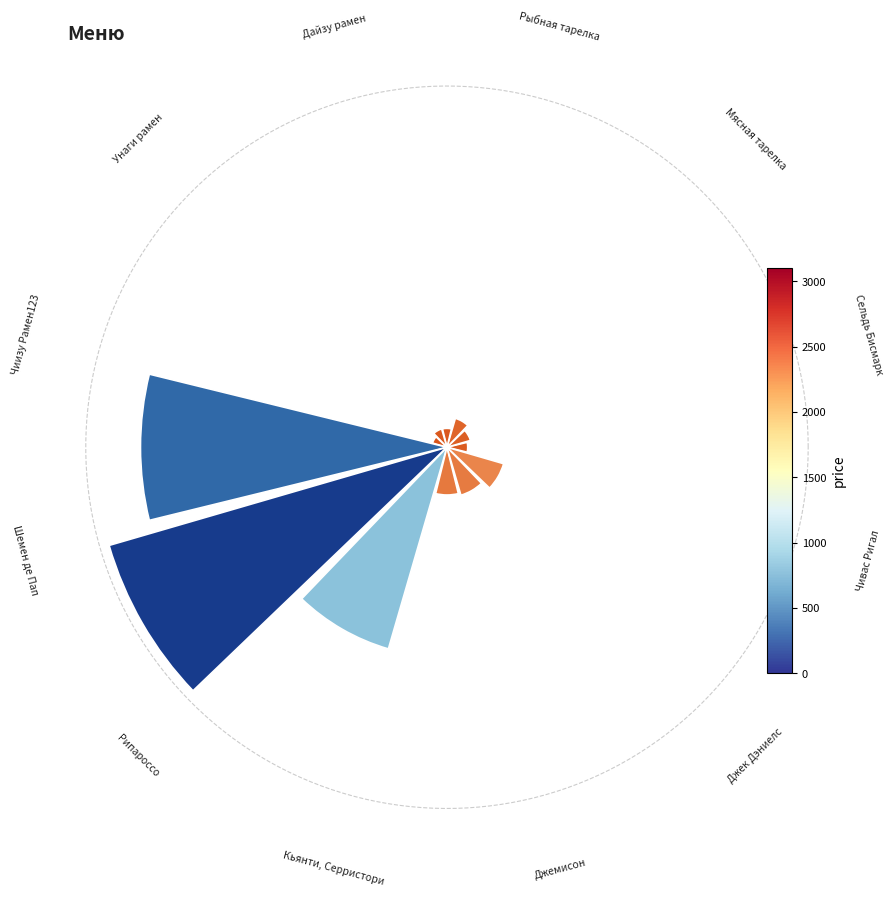

Does 7 represent more than half of the total?

No